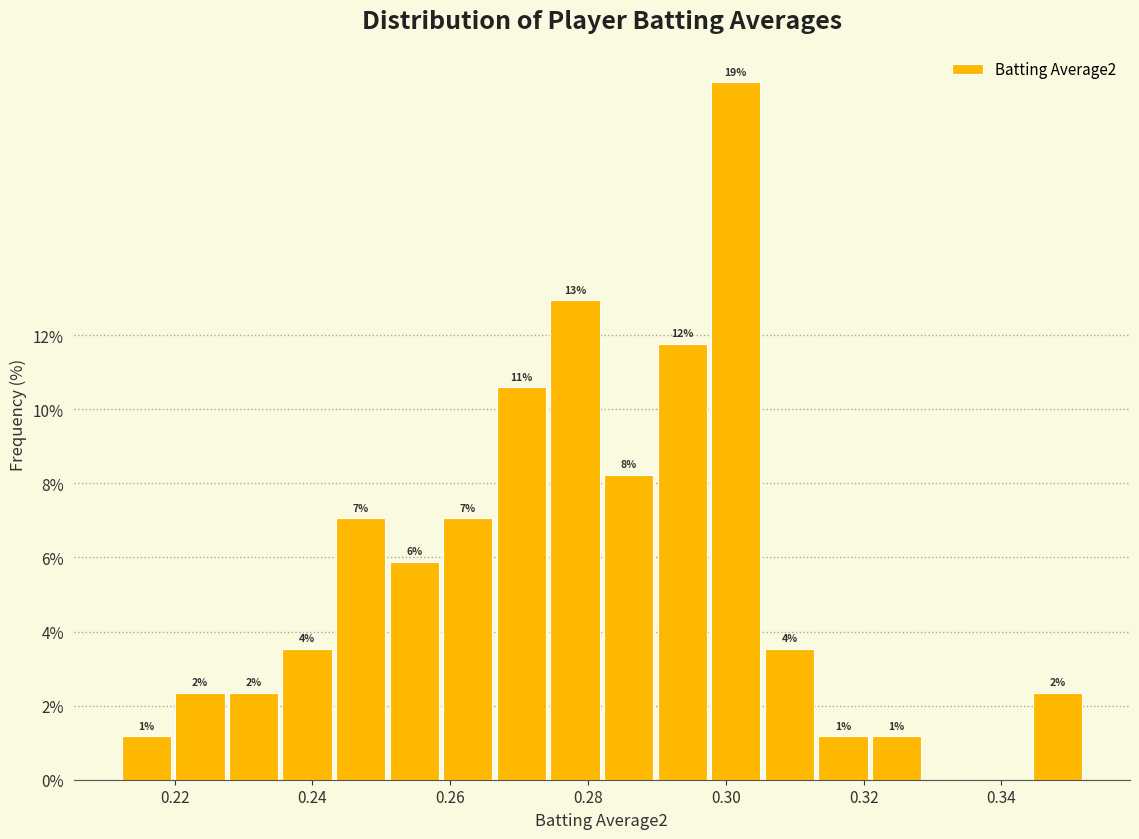

Around what value on the x-axis is the tallest bar? Give the approximate position of its centre, as read against the axis.

0.302